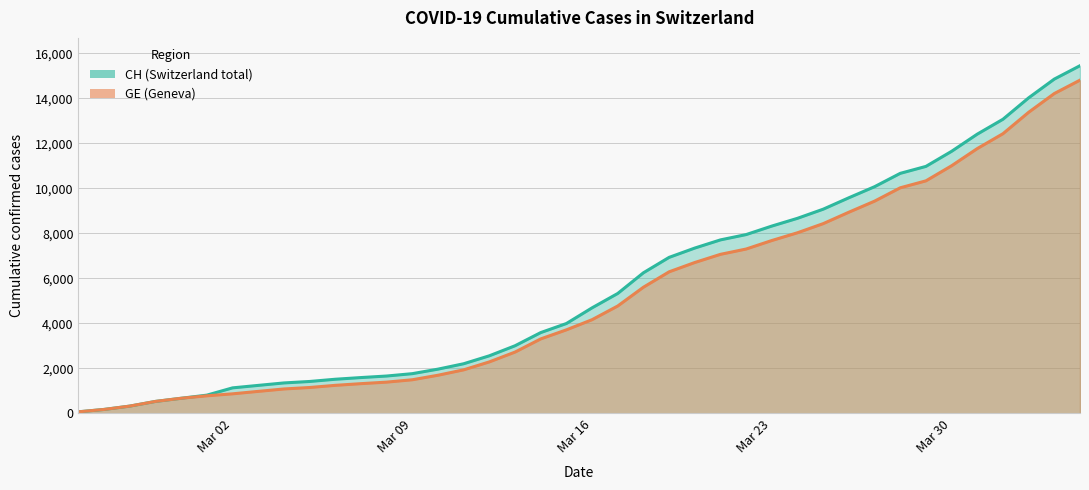

Which series has the largest range (max minus min)?

CH